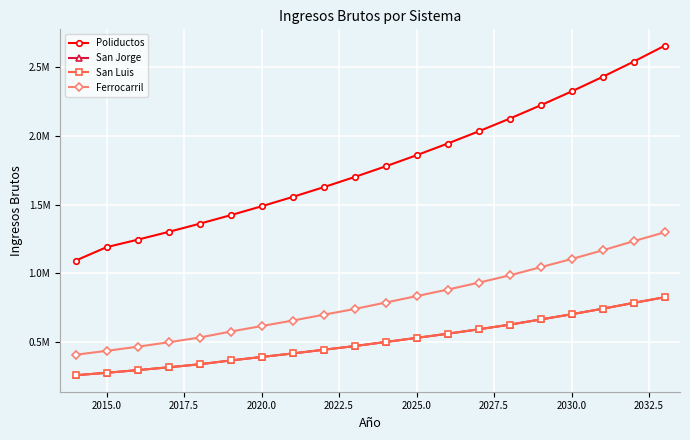

What is the lowest value of the Poliductos series?

1093067.0